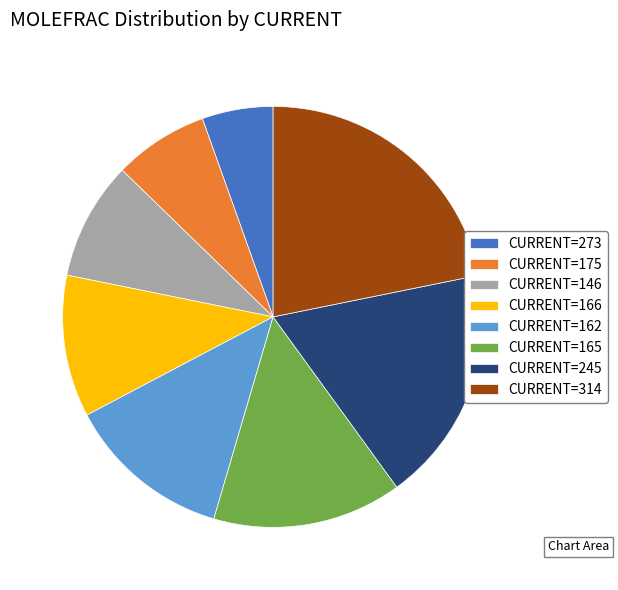

True or false: CURRENT=146 accounts for 9% of the total.

True